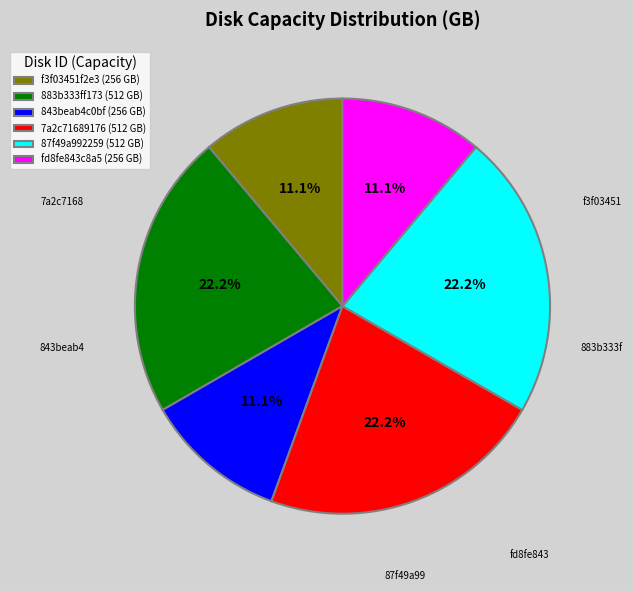

Combined, do fd8fe843c8a5 and 87f49a992259 account for over 50%?

No